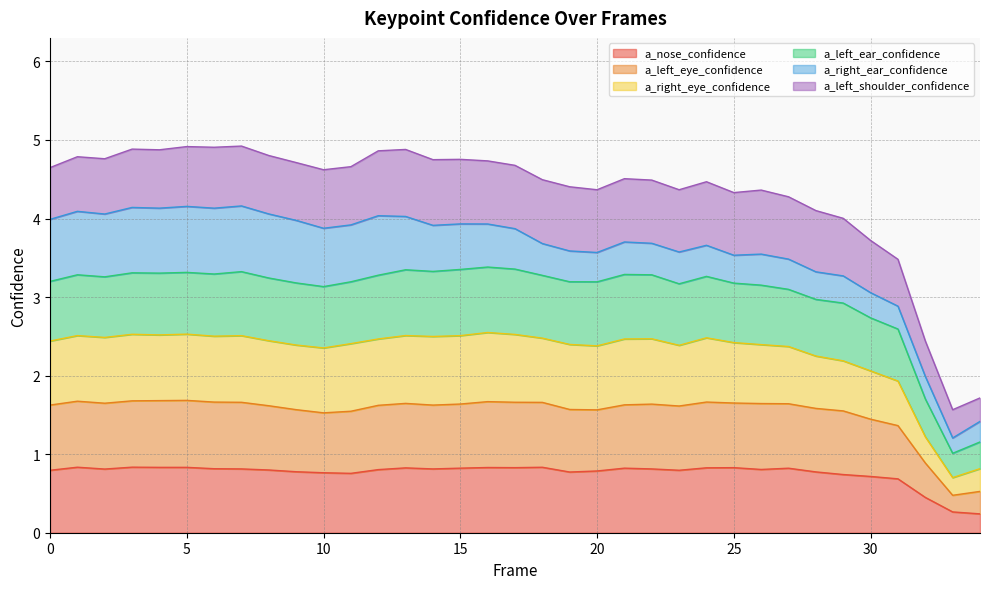

At which category does a_right_eye_confidence reach its first local valley?

2